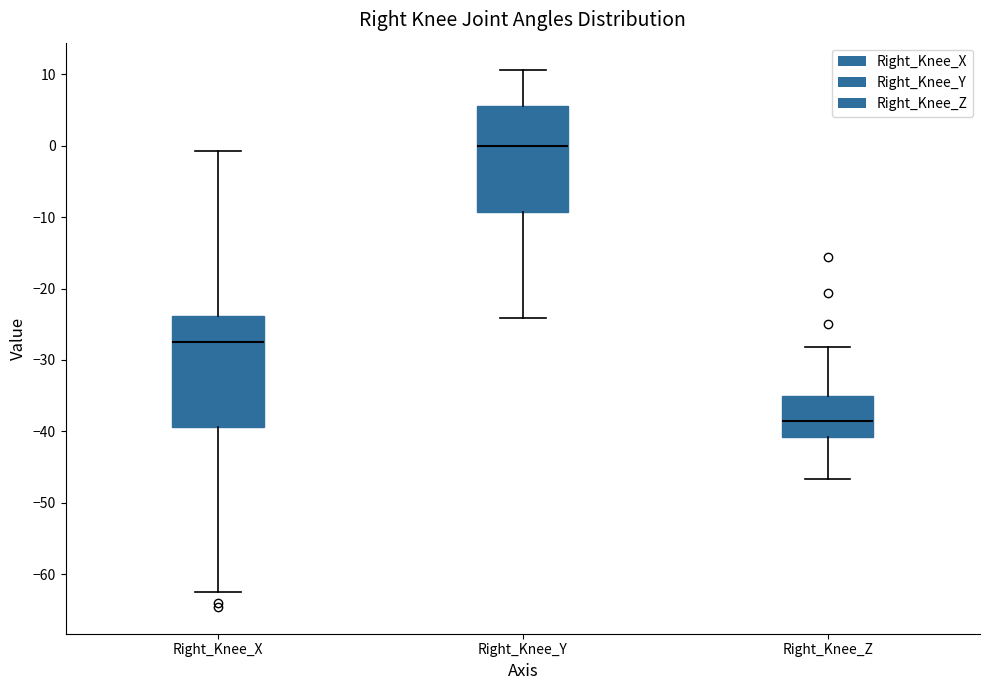

Reading left to right, read every box against the y-axis: the position of its median line, the range the box covers, and the ends of its whiskers. The values are not printed on the chart, so give them approximately, as read against the axis.

Right_Knee_X: median -28, box -39 to -24, whiskers -62 to -1
Right_Knee_Y: median 0, box -9 to 6, whiskers -24 to 11
Right_Knee_Z: median -38, box -41 to -35, whiskers -47 to -28